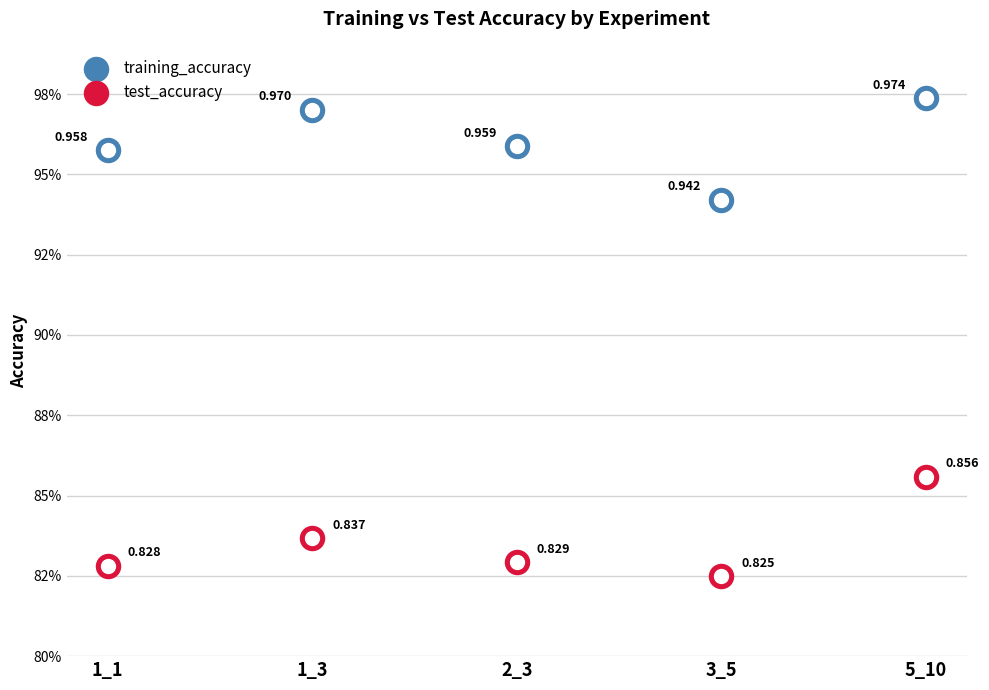

What are all the series names shown in the legend?

training_accuracy, test_accuracy